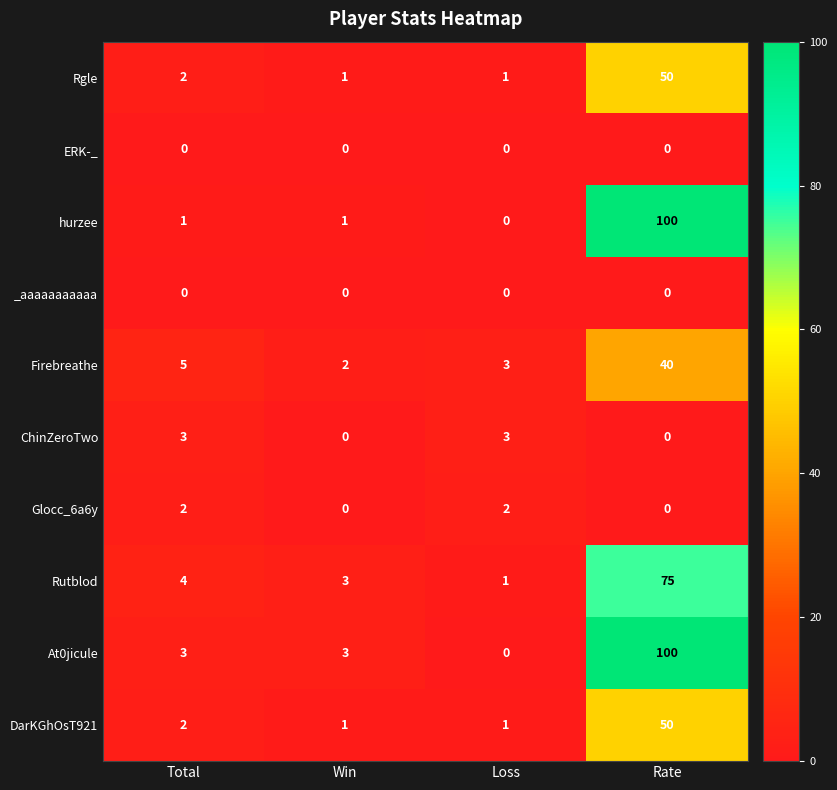

What is the greatest value displayed?

100